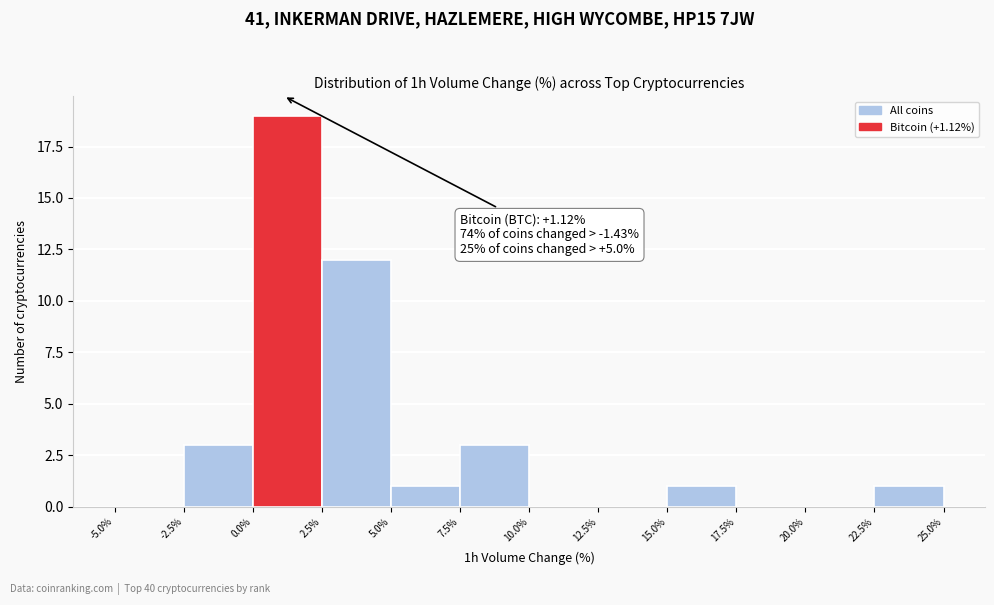

Which range on the x-axis has the tallest bar?

0.0% to 2.5%